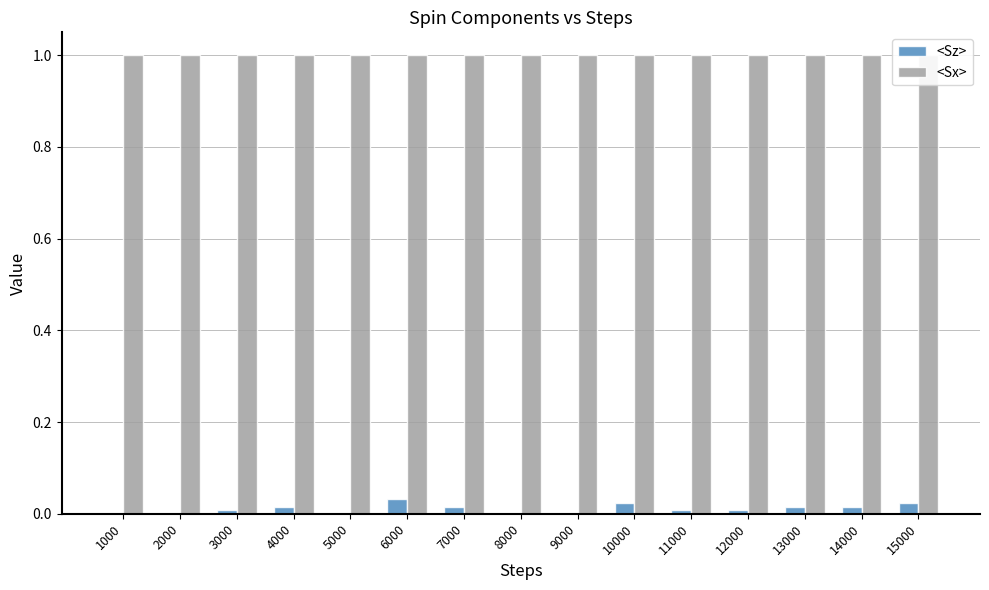

What is the difference between the highest and lowest values at 7000?

1.0